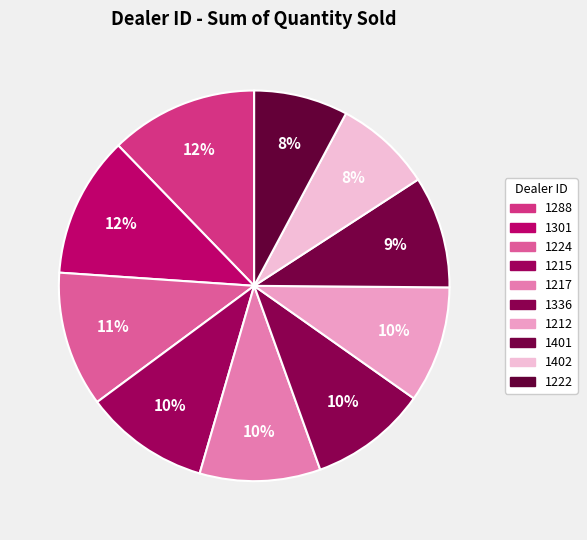

How many segments does this pie chart have?

10